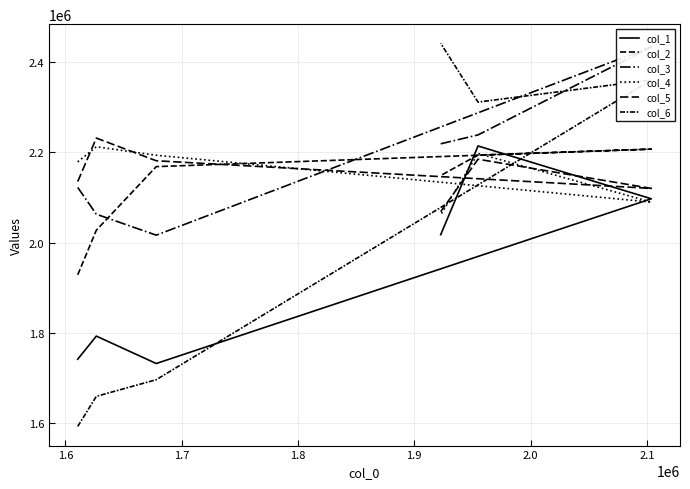

What are all the series names shown in the legend?

col_1, col_2, col_3, col_4, col_5, col_6